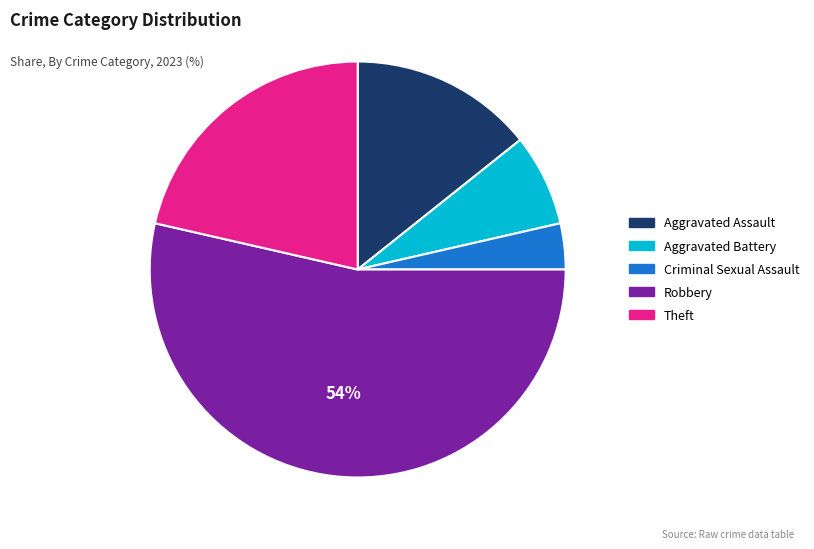

What is the majority slice?

Robbery